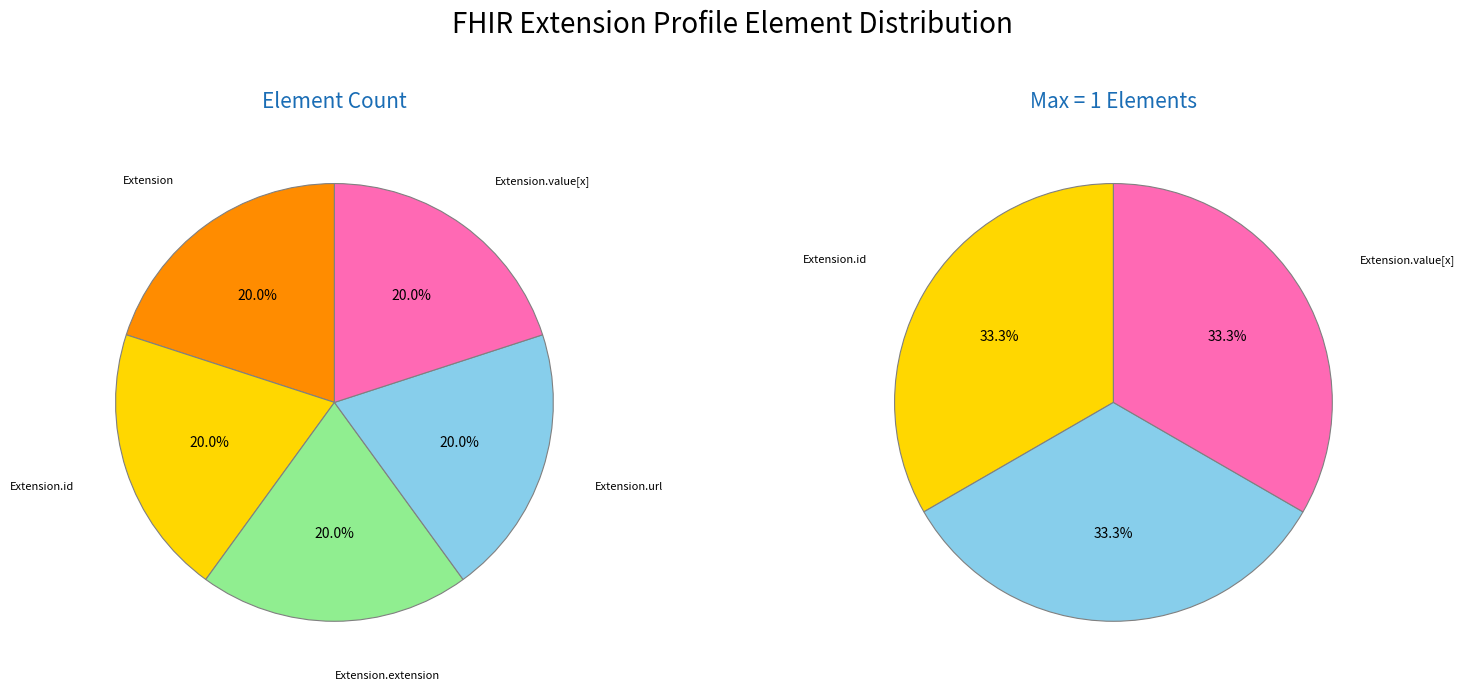

Is there a majority slice in this chart?

No